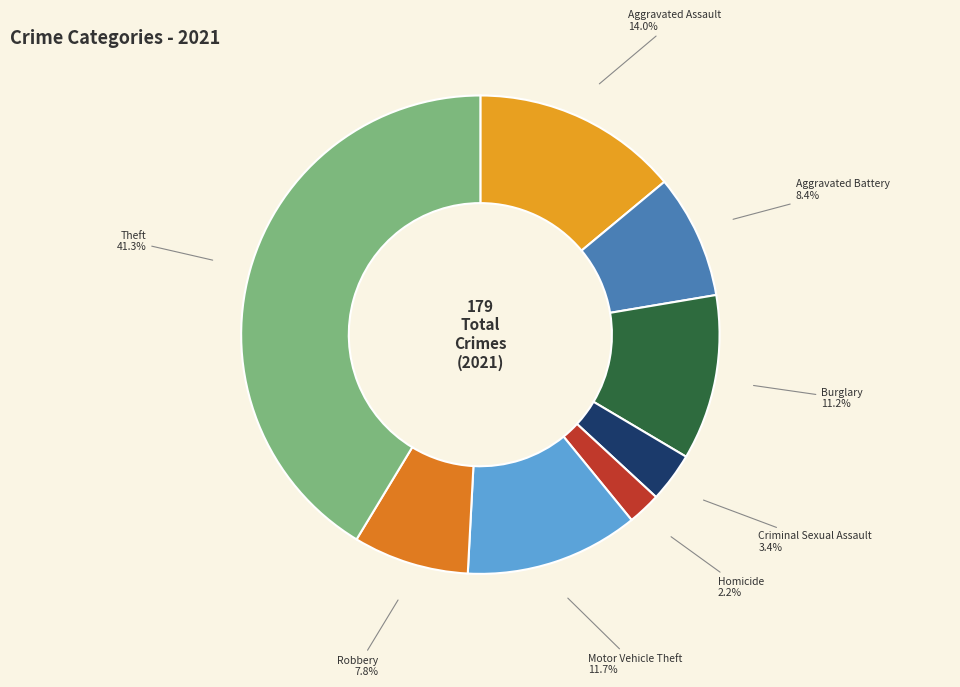

Which slice is the largest?

Theft